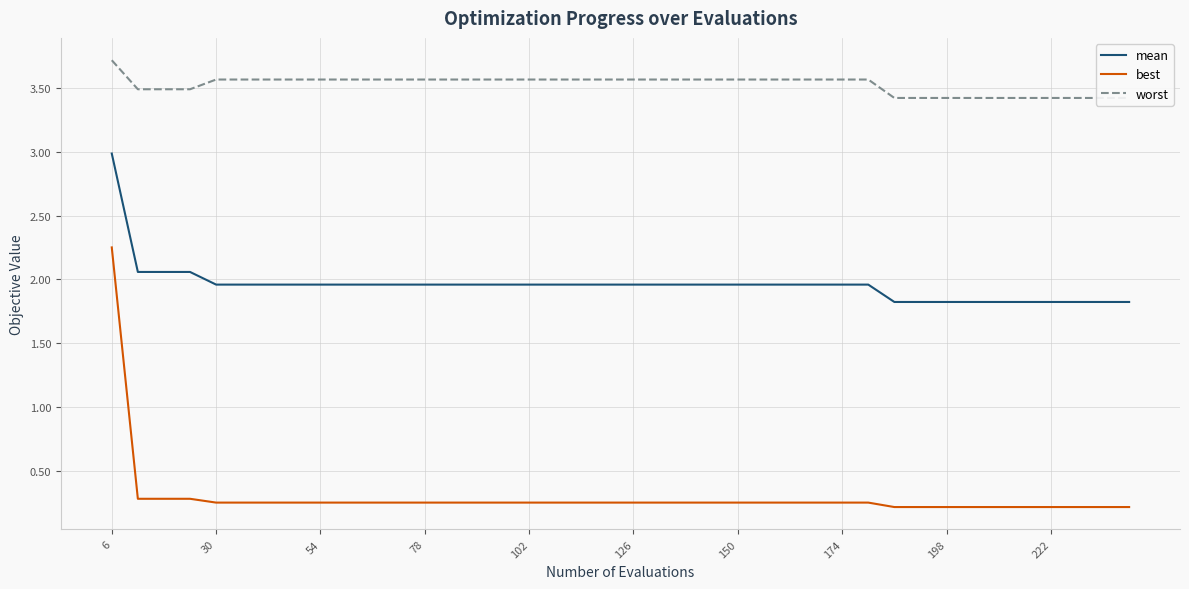

What is the lowest value of the worst series?

3.4